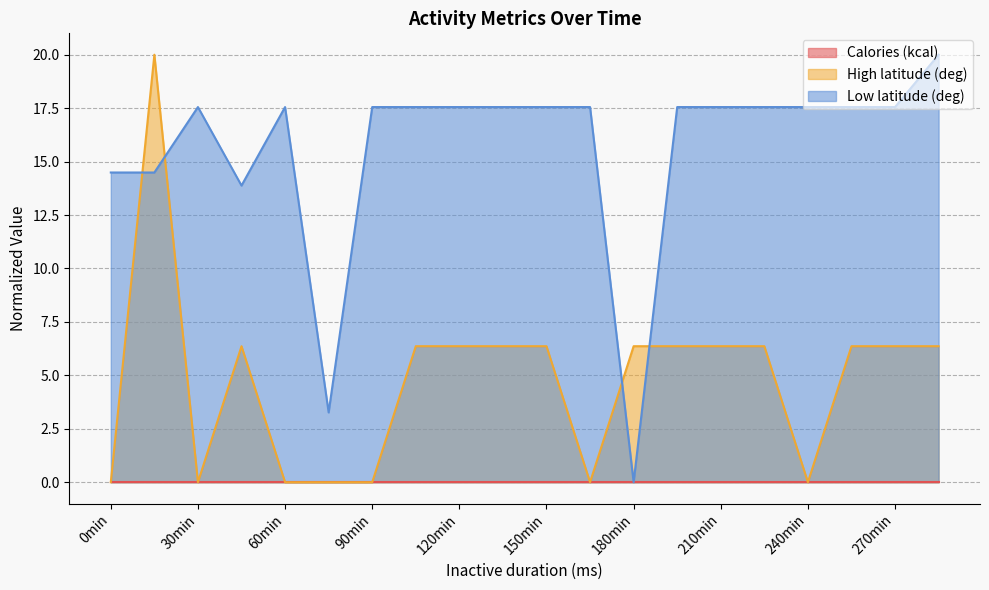

What is the greatest value displayed?

20.0